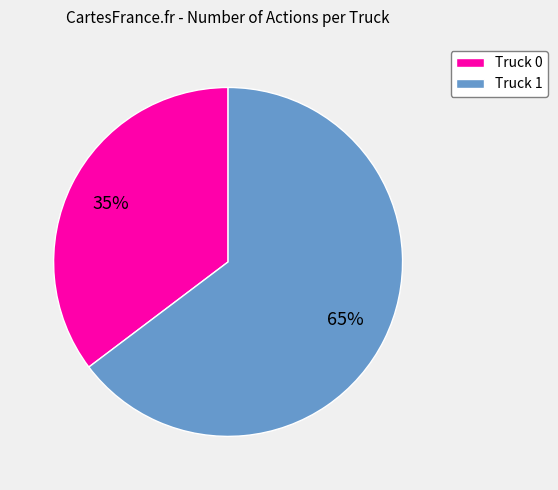

Count the number of slices in the pie.

2